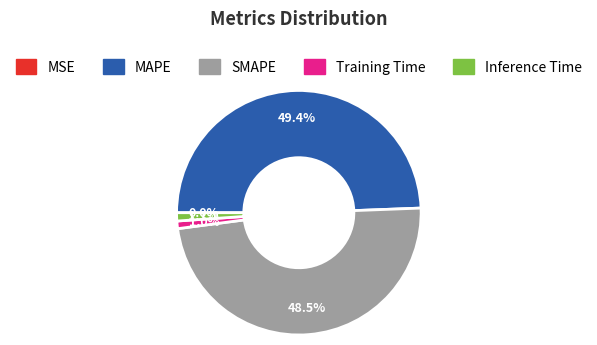

Which slice is the largest?

MAPE